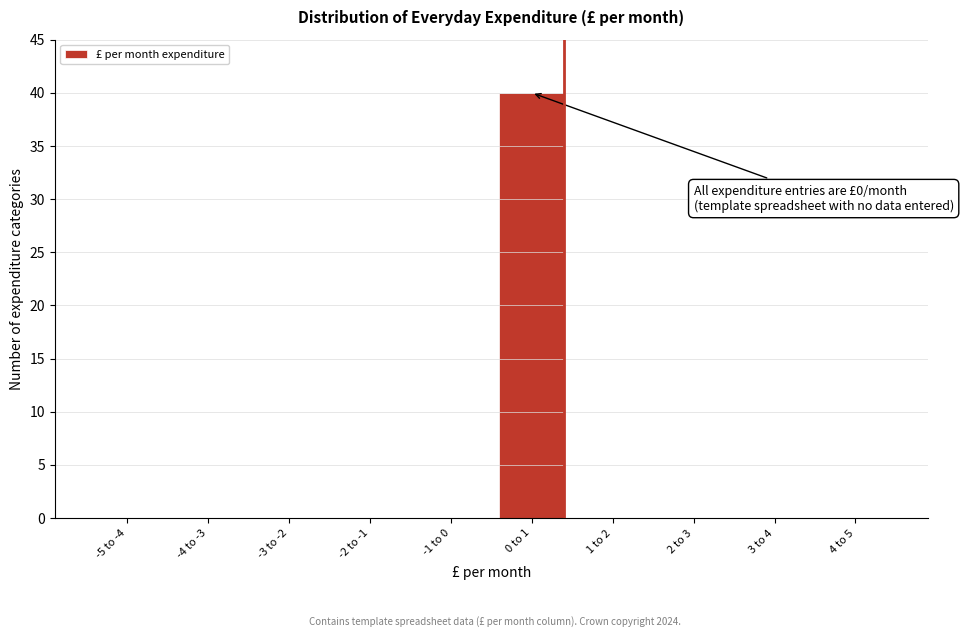

Reading right to left, what are all the values shown in this chart?

4 to 5=0	3 to 4=0	2 to 3=0	1 to 2=0	0 to 1=40	-1 to 0=0	-2 to -1=0	-3 to -2=0	-4 to -3=0	-5 to -4=0